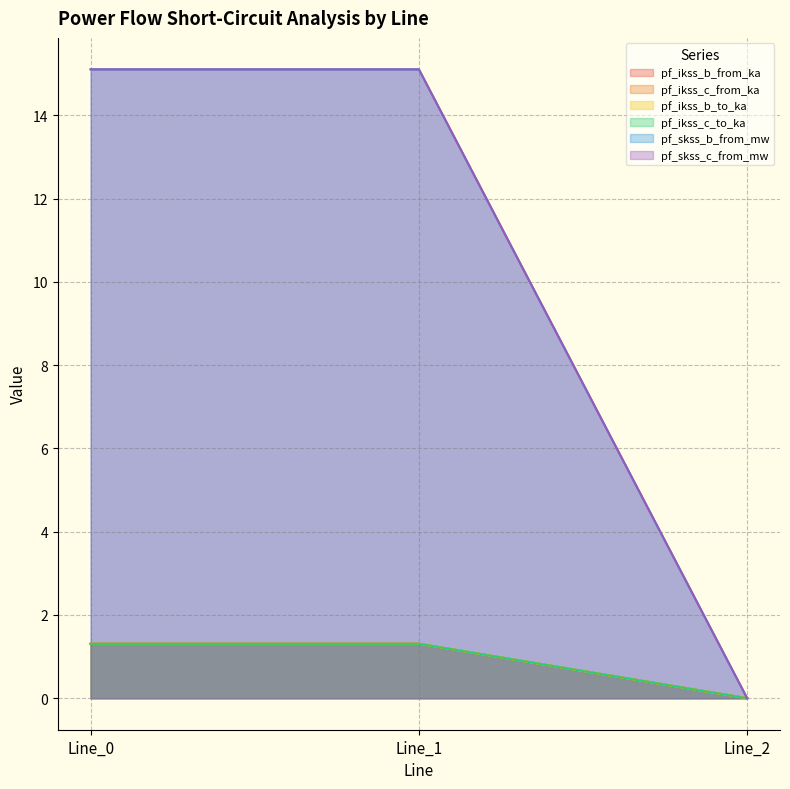

What are all the series names shown in the legend?

pf_ikss_b_from_ka, pf_ikss_c_from_ka, pf_ikss_b_to_ka, pf_ikss_c_to_ka, pf_skss_b_from_mw, pf_skss_c_from_mw